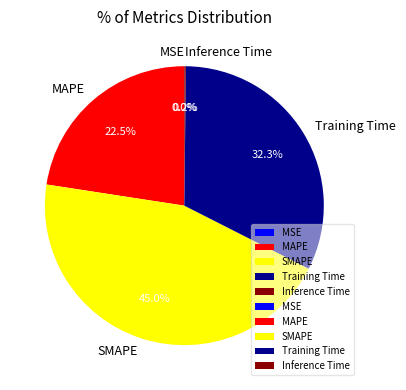

Which slice is the largest?

SMAPE